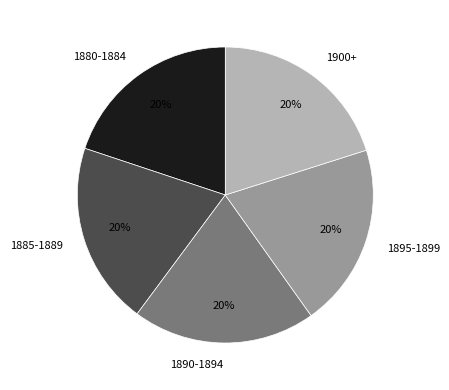

What is the ratio of the value at 1880-1884 to the value at 1890-1894?

1.0